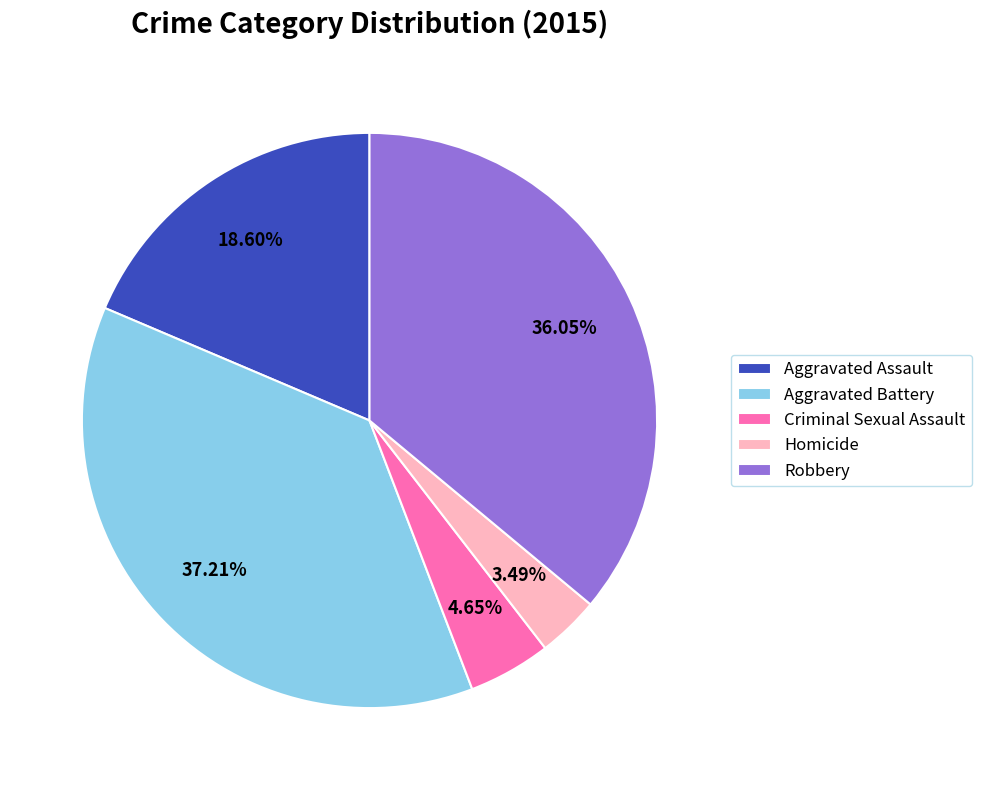

Is Aggravated Assault the majority of the pie?

No